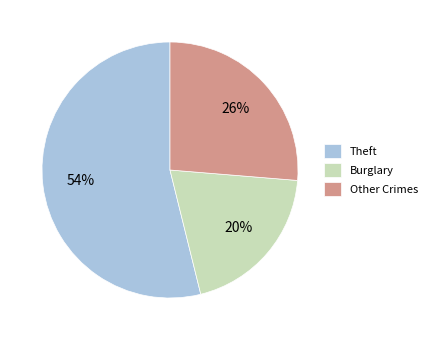

Is it true that Theft is 54% of the pie?

True